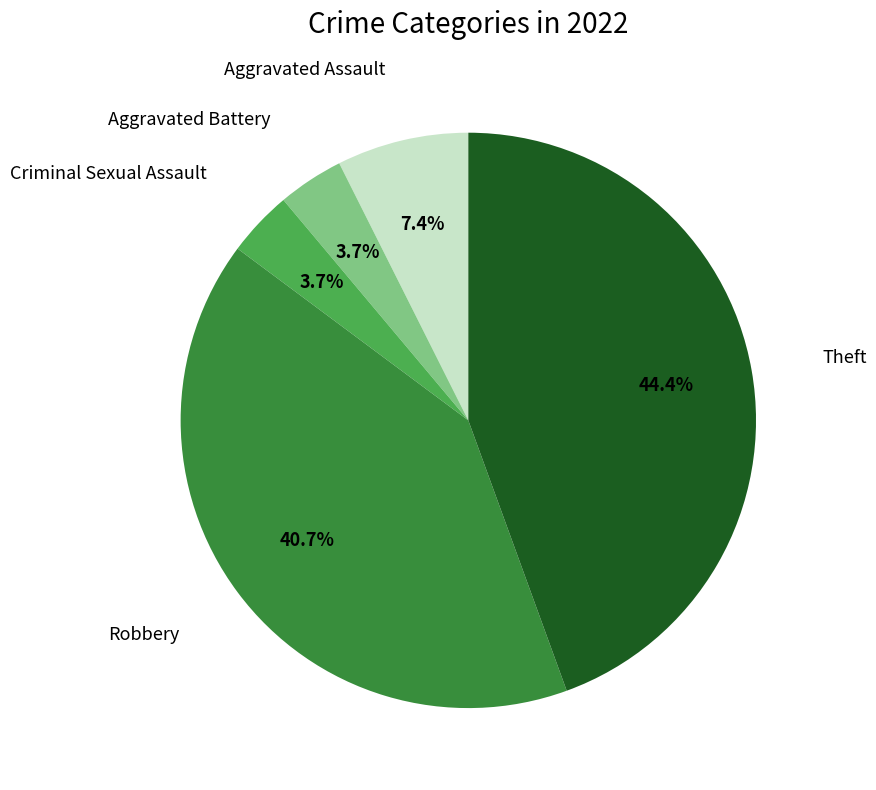

Is there any slice that represents more than half of the pie?

No